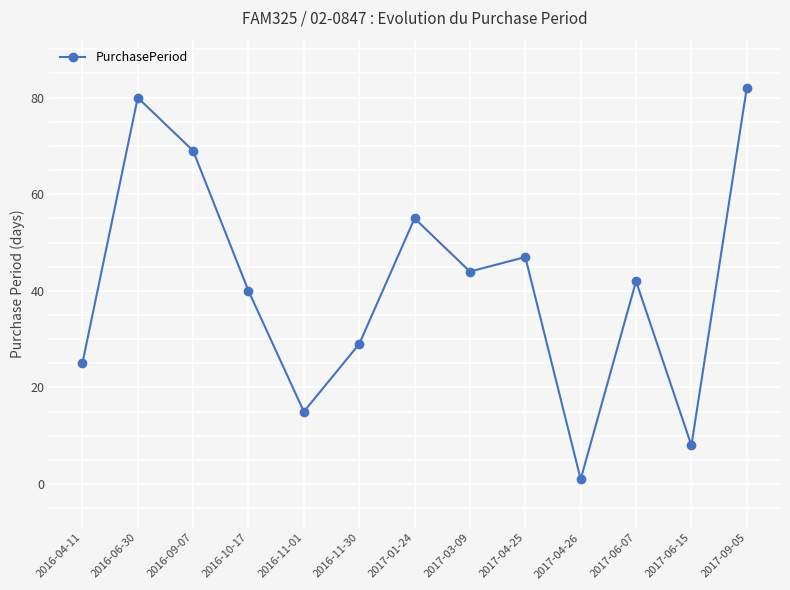

Is it true that the value at 2017-09-05 is 121?

False